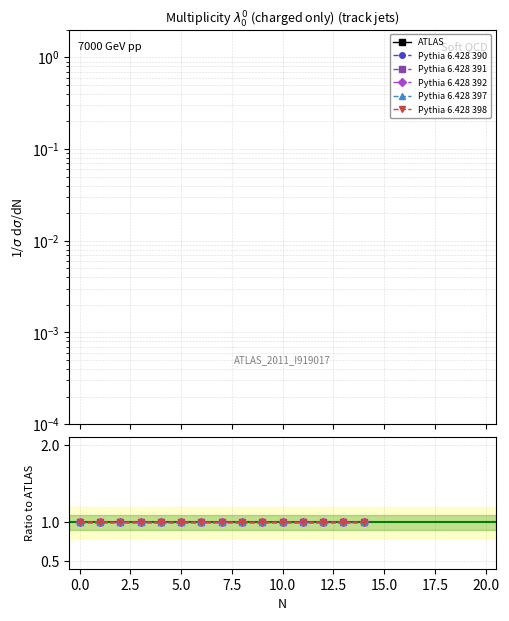

True or false: Pythia 6.428 392 has a value of 0.3 at 0.0.

False